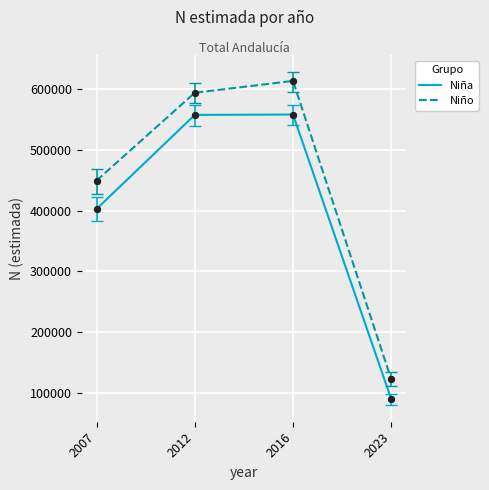

Which series changed the most between 2007 and 2023?

Niño